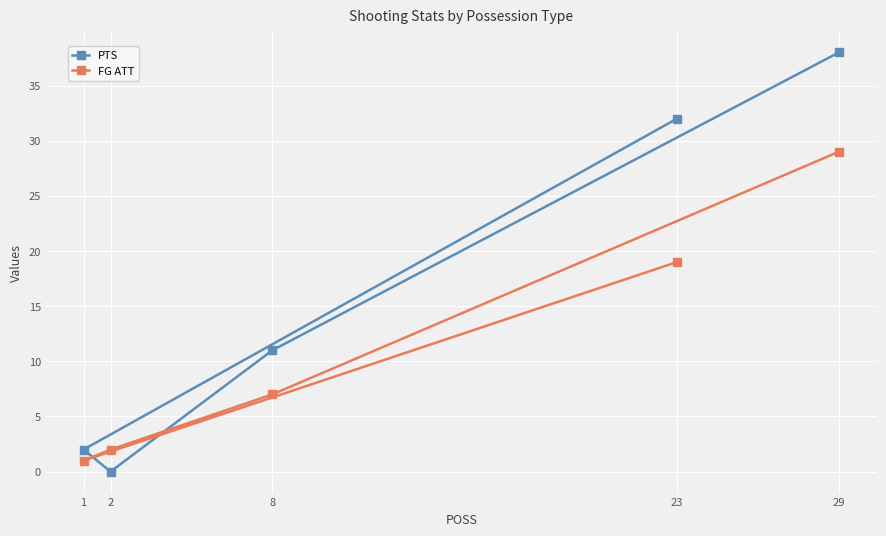

Reading right to left, what are all the values shown in this chart?

PTS: 29=38	23=32	8=11	2=0	1=2
FG ATT: 29=29	23=19	8=7	2=2	1=1